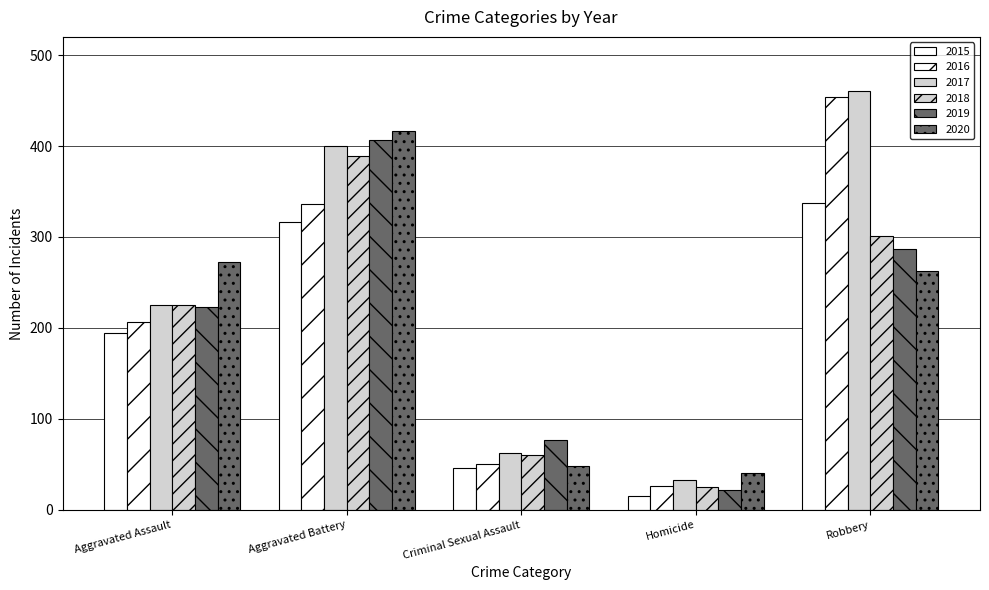

Count the number of categories in the chart.

5